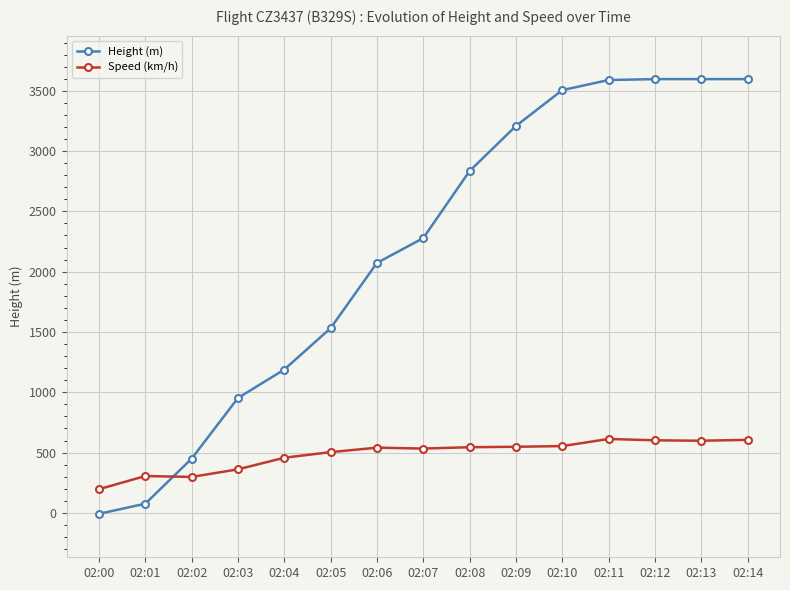

What is the difference between the maximum and minimum values in the Speed (km/h) series?

416.7